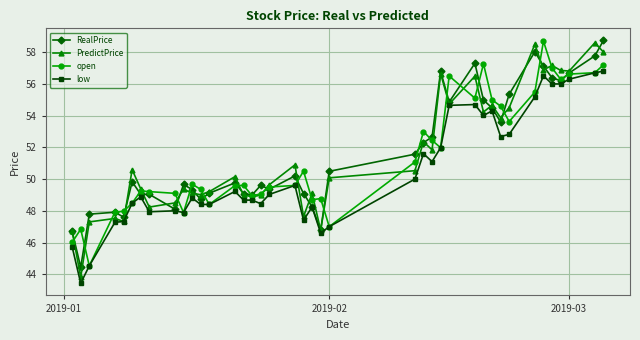

What is the average value of the low series?

50.5